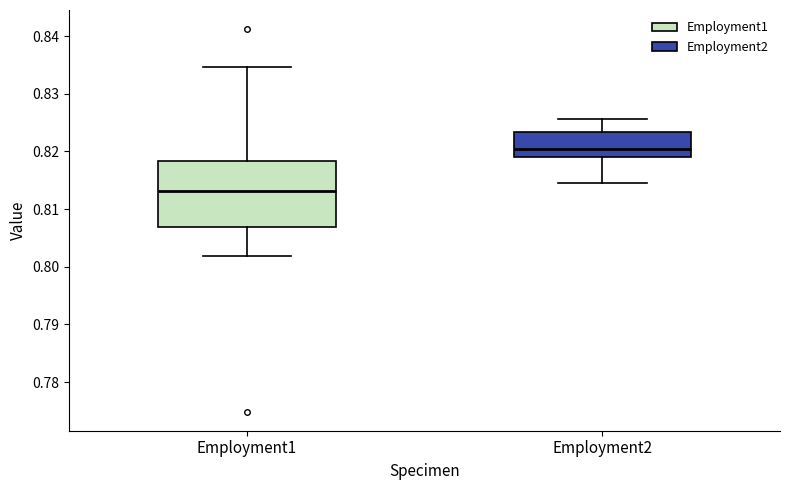

Where is the upper edge of the box for Employment1 on the y-axis? The values are not printed on the chart, so give them approximately, as read against the axis.

0.818